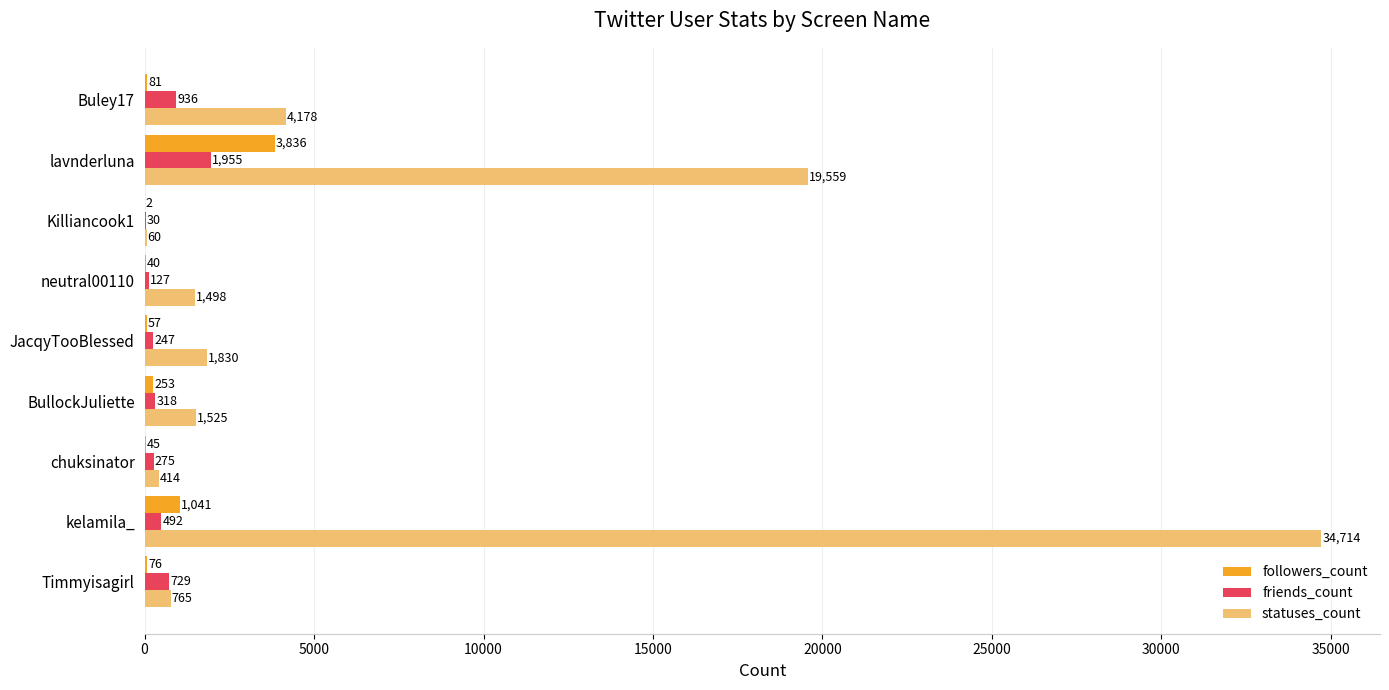

At which label is followers_count closest to 1919?

kelamila_